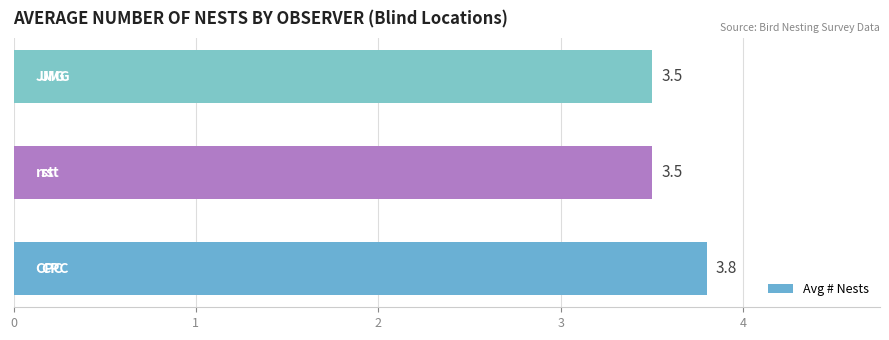

How many values are between 3 and 4?

3